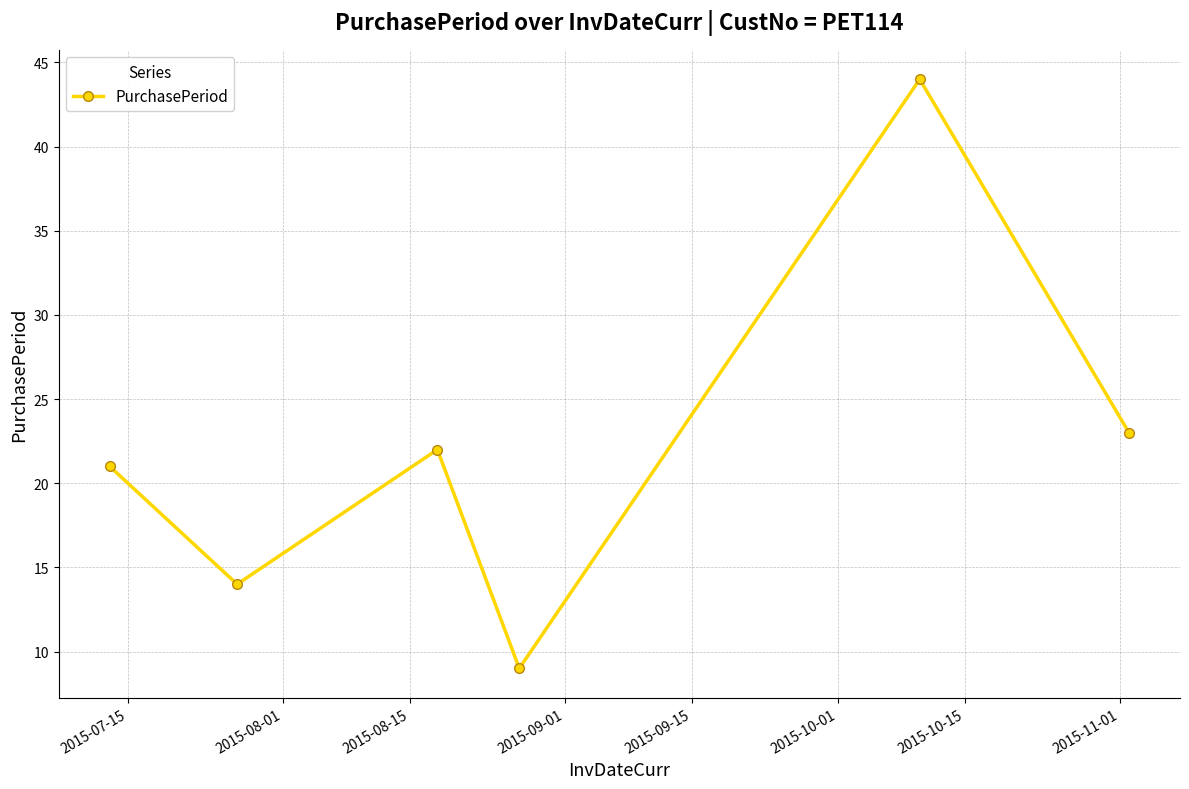

What is the greatest value displayed?

44